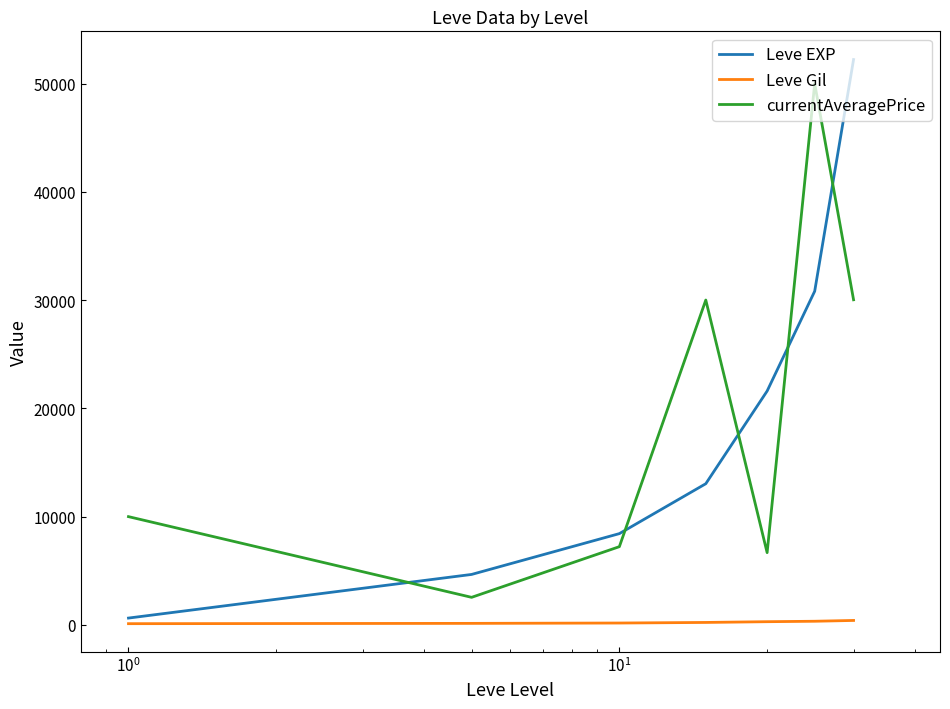

Which series has the largest range (max minus min)?

Leve EXP